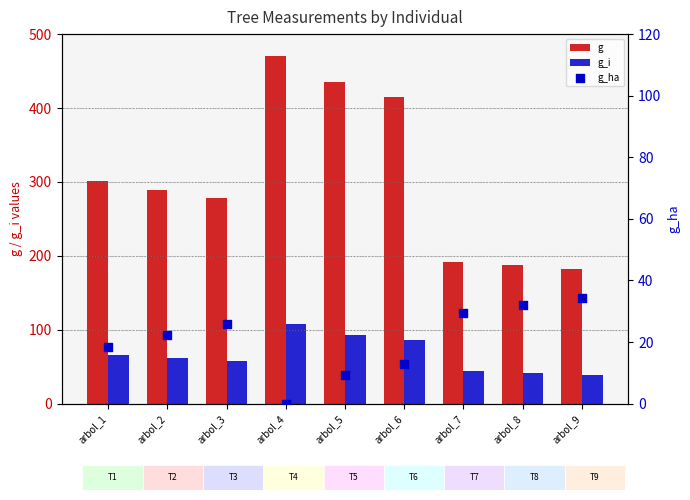

Which series has the widest spread of Y values?

g